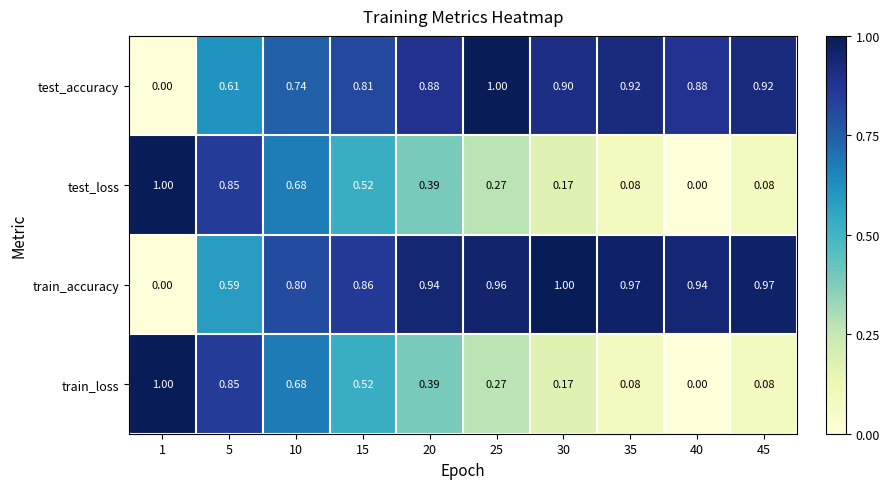

Is the value of train_accuracy at 5 greater than the value of train_loss at 15?

Yes